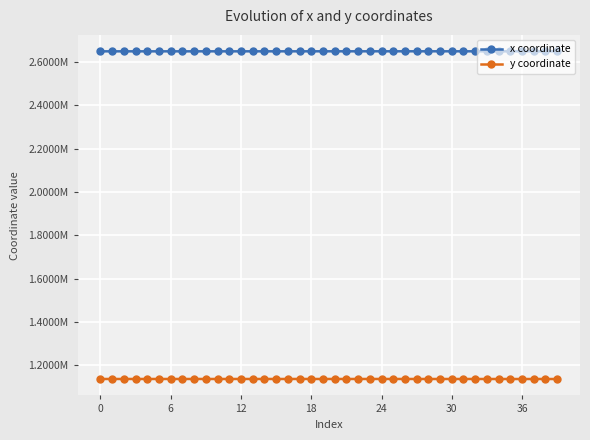

Is this an area chart (filled region under the line)?

No